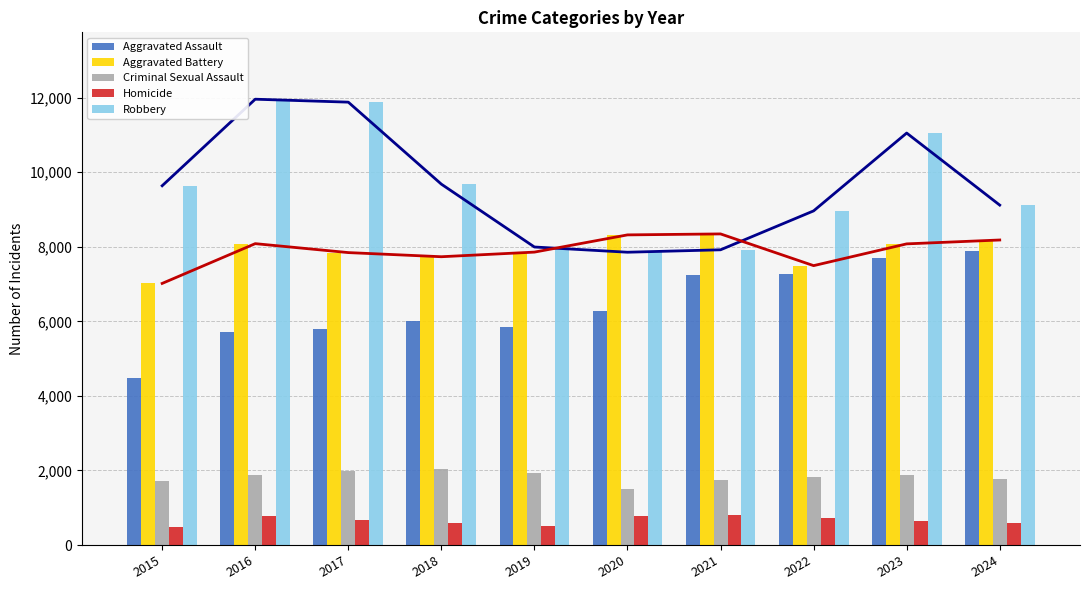

At how many categories does at least one series exceed 3154?

10